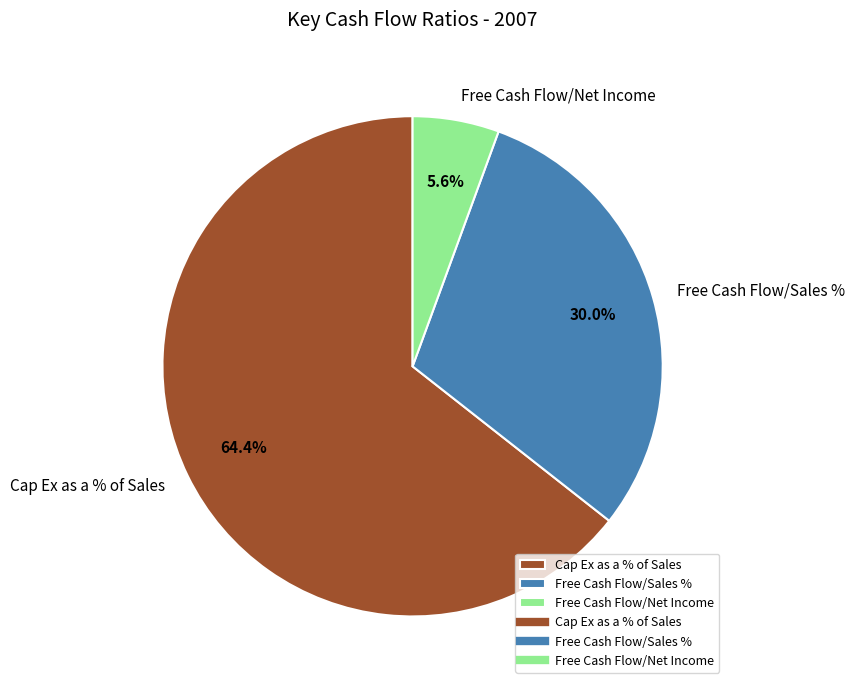

Is the sum of Free Cash Flow/Net Income and Cap Ex as a % of Sales greater than half?

Yes